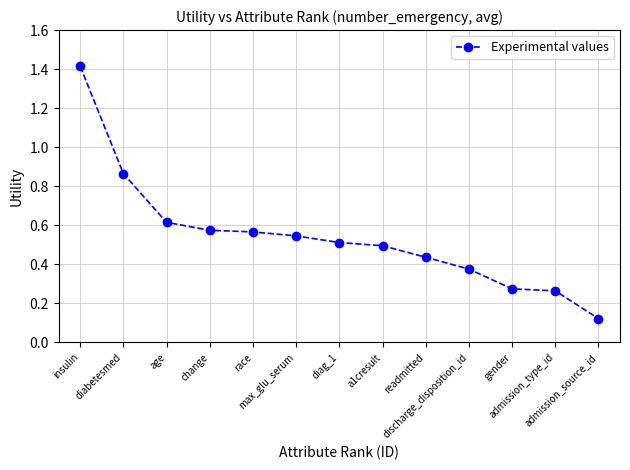

What is the difference between the second highest and minimum values?

0.7